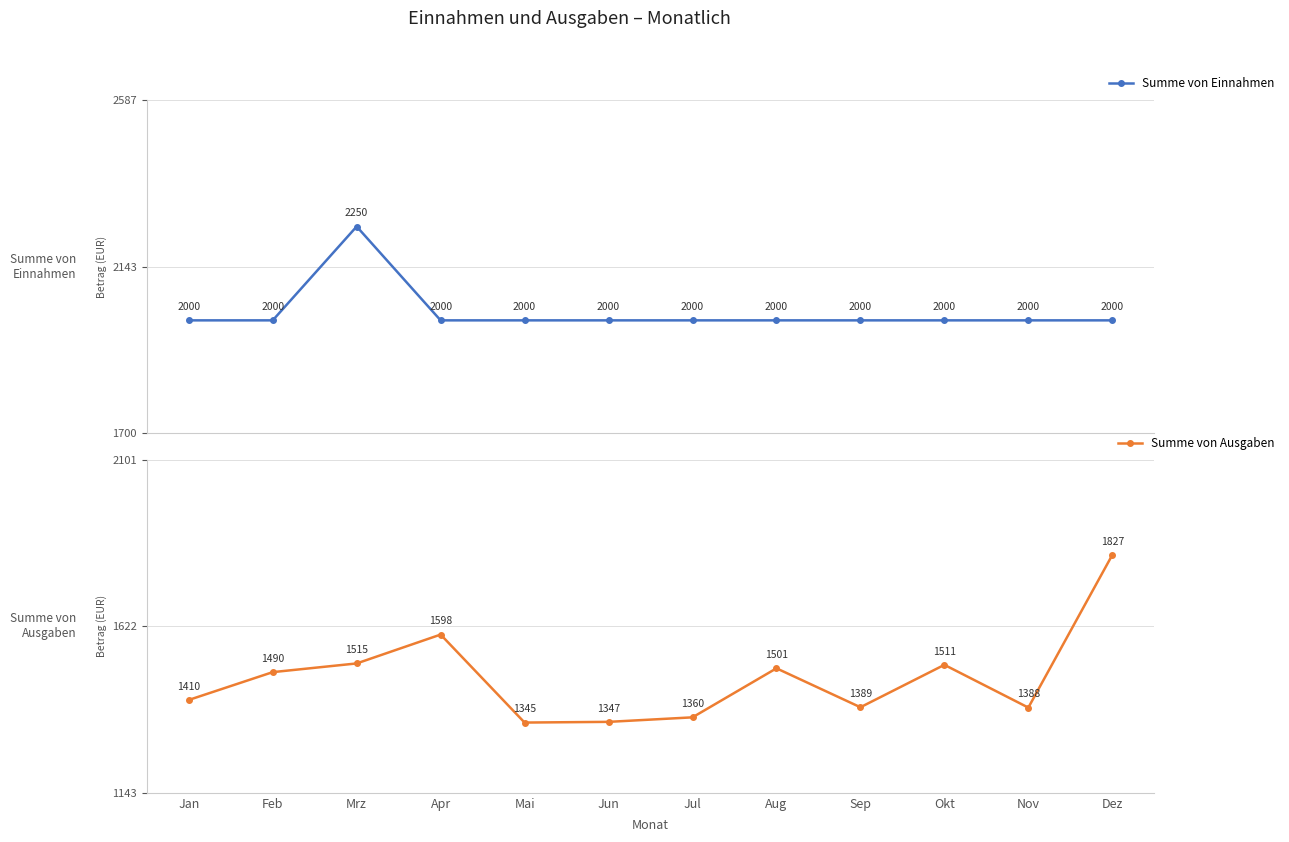

Reading left to right, transcribe all the data shown in this chart.

Summe von Einnahmen: 2000	2000	2250	2000	2000	2000	2000	2000	2000	2000	2000	2000
Summe von Ausgaben: 1410	1490	1515	1598	1345	1347	1360	1501	1389	1511	1388	1827